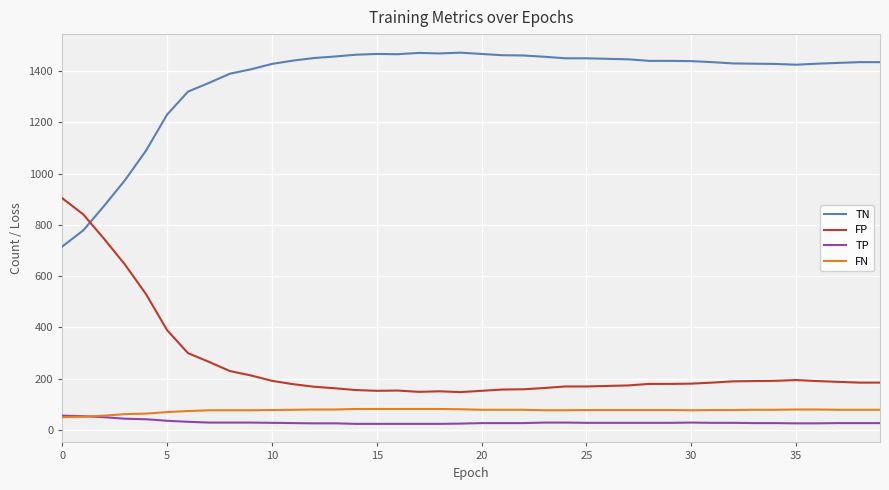

True or false: TN and FN cross at least once.

False